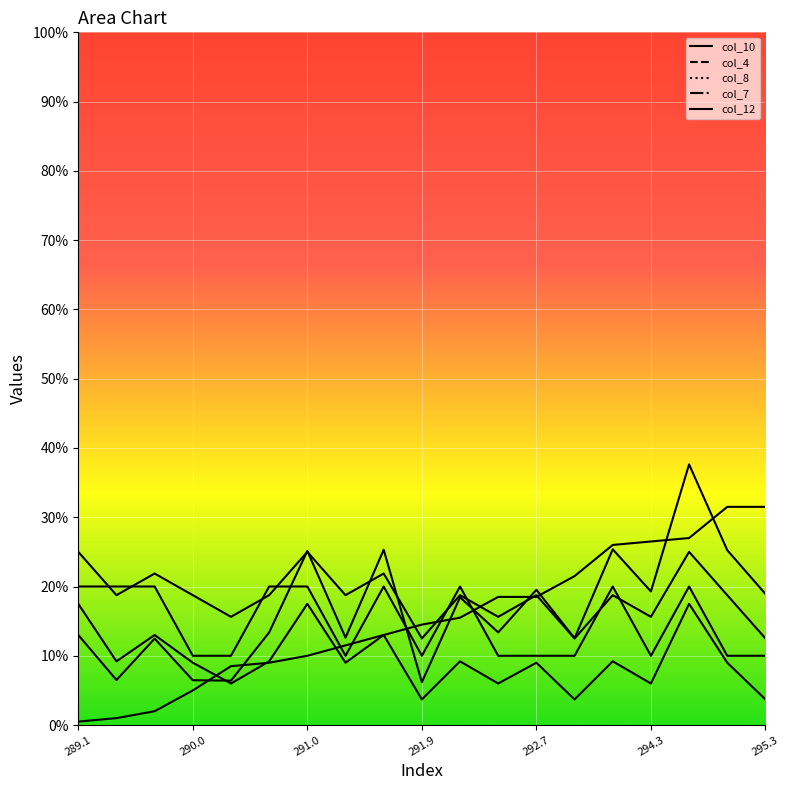

The col_10 series shows 3.7 at 293.3. True or false?

False